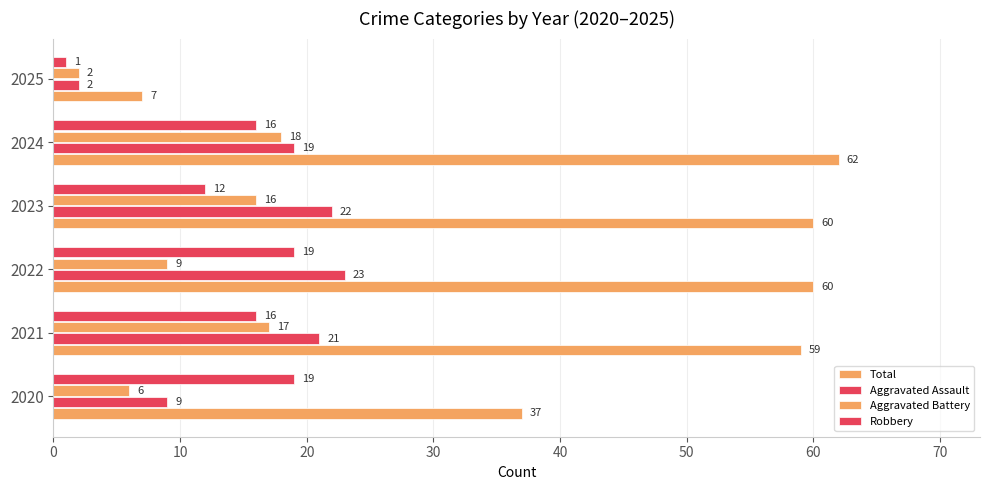

Which series has the widest spread of values?

Total